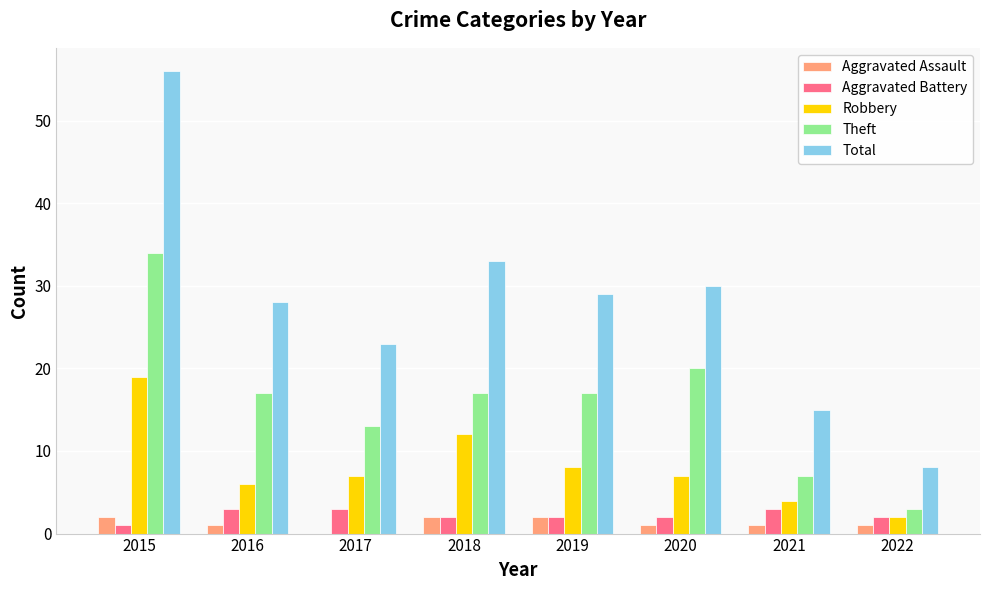

At which category is the sum across all series the highest?

2015